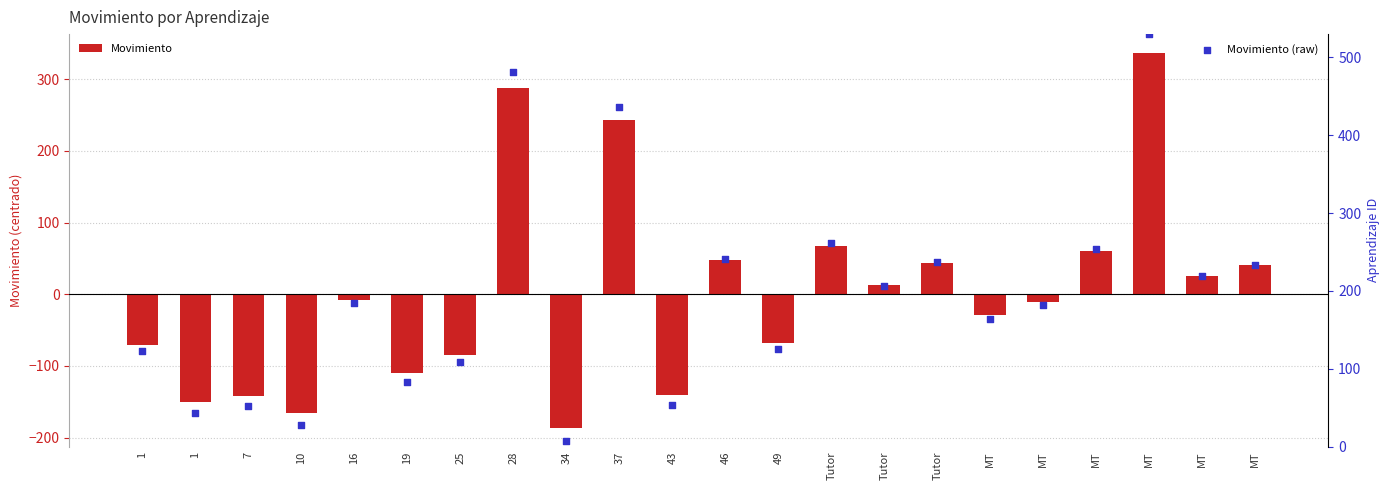

At how many categories does at least one series exceed 441?

2